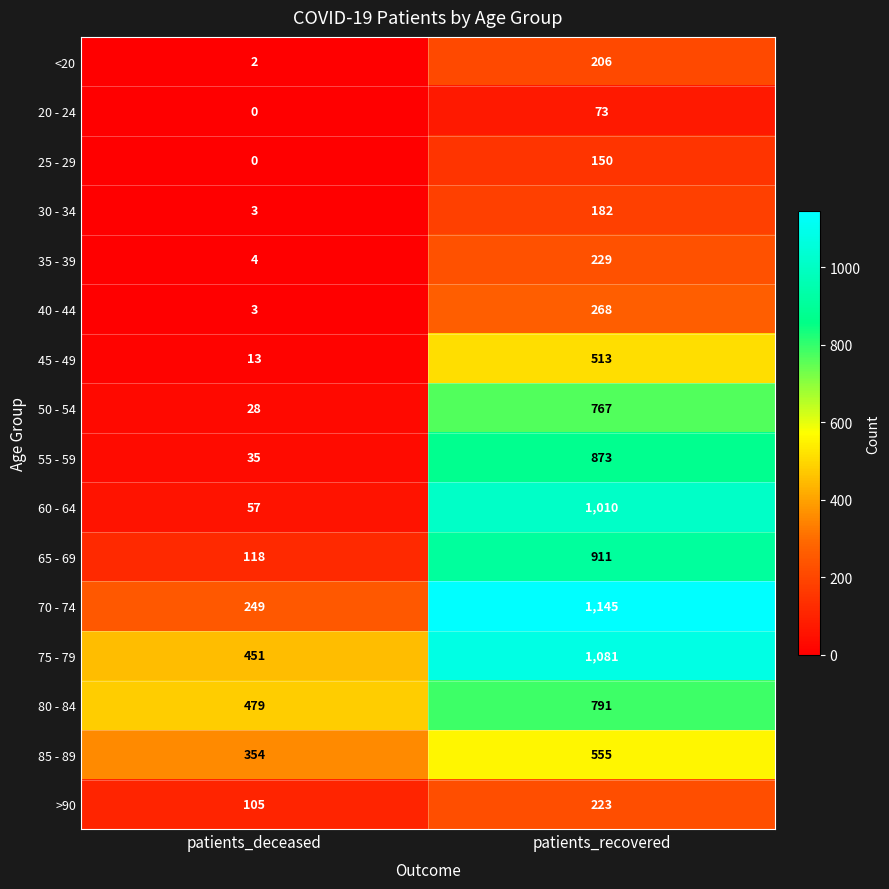

Which category has the highest value across all series?

patients_recovered